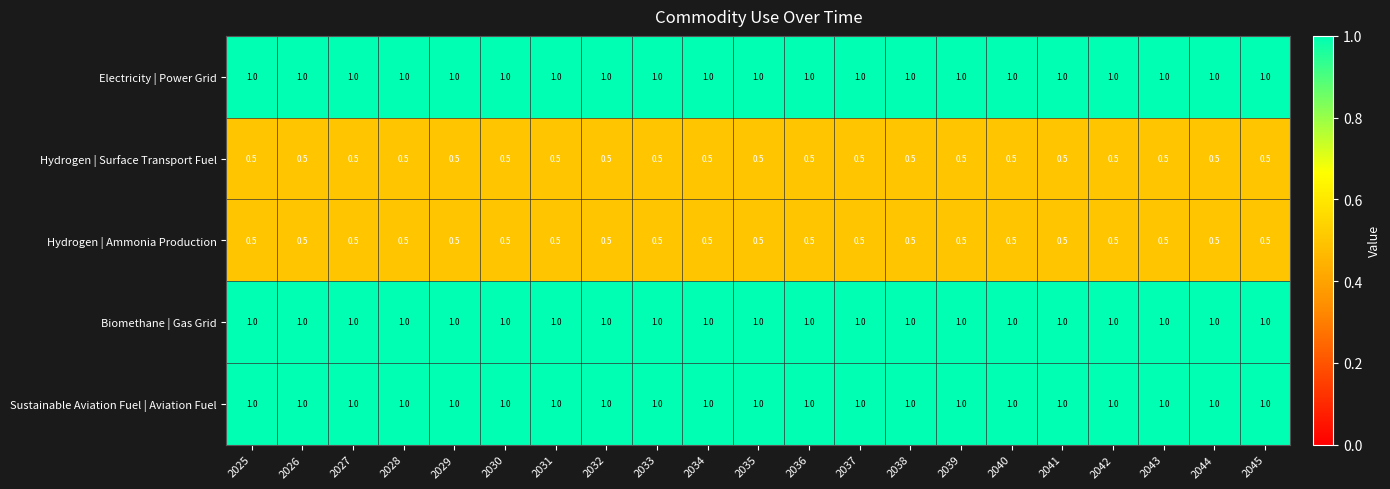

The value of Sustainable Aviation Fuel | Aviation Fuel at 2030 is 0.5. True or false?

False